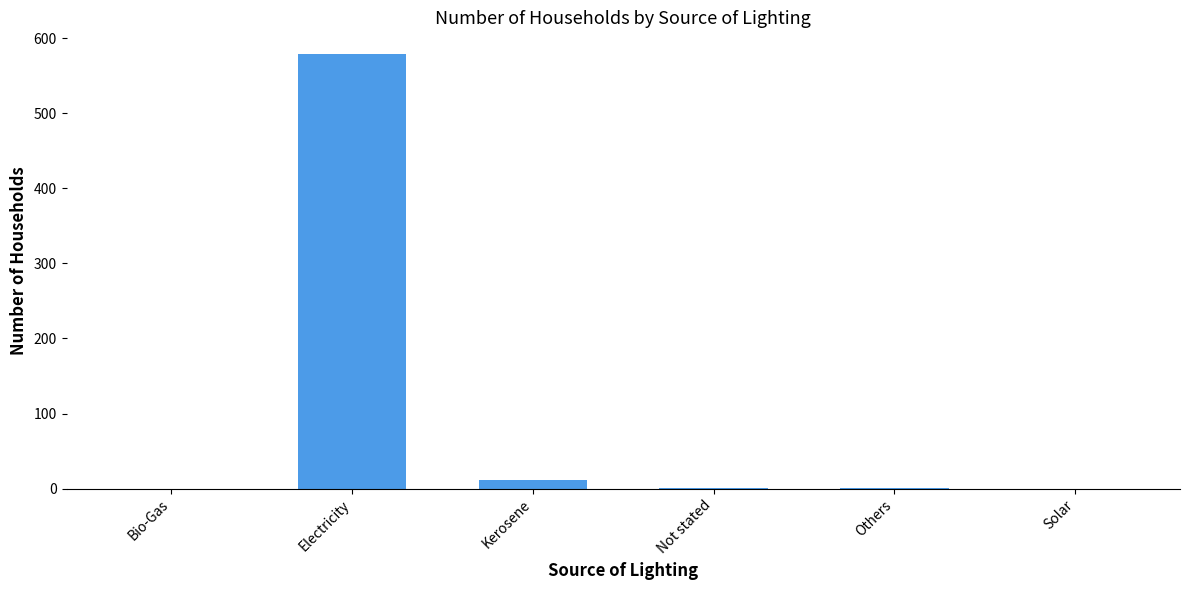

The value at Electricity is 579. True or false?

True